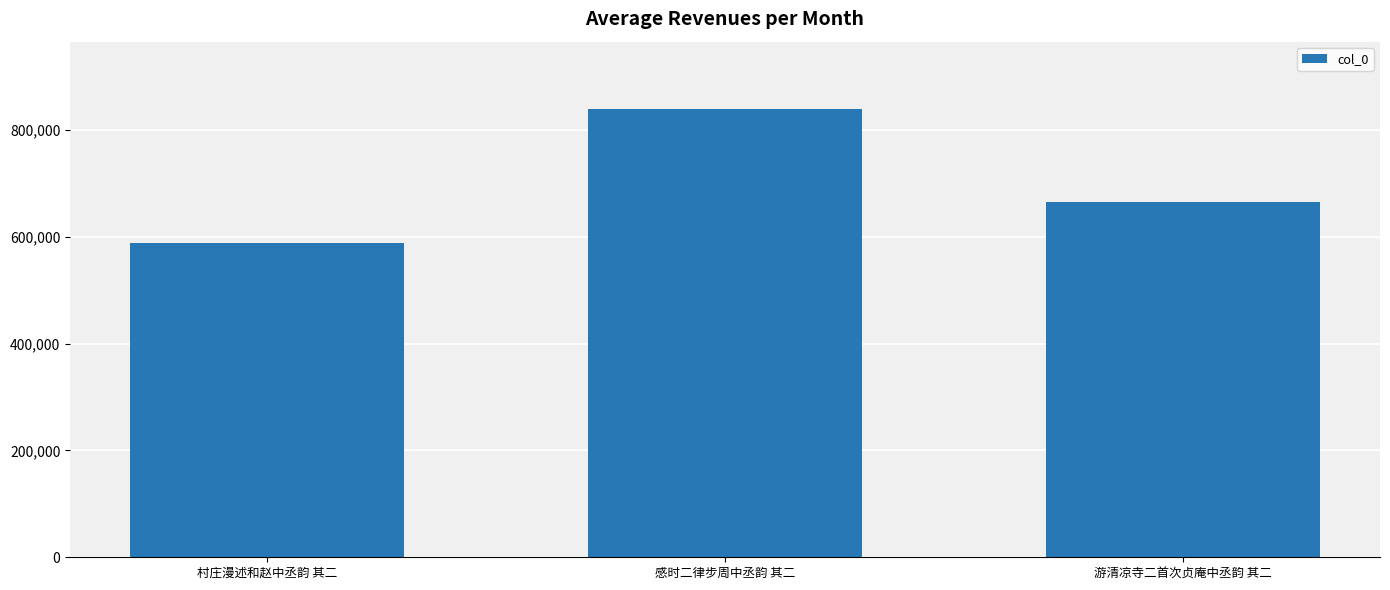

What is the value of the 2nd bar from the left?

839284